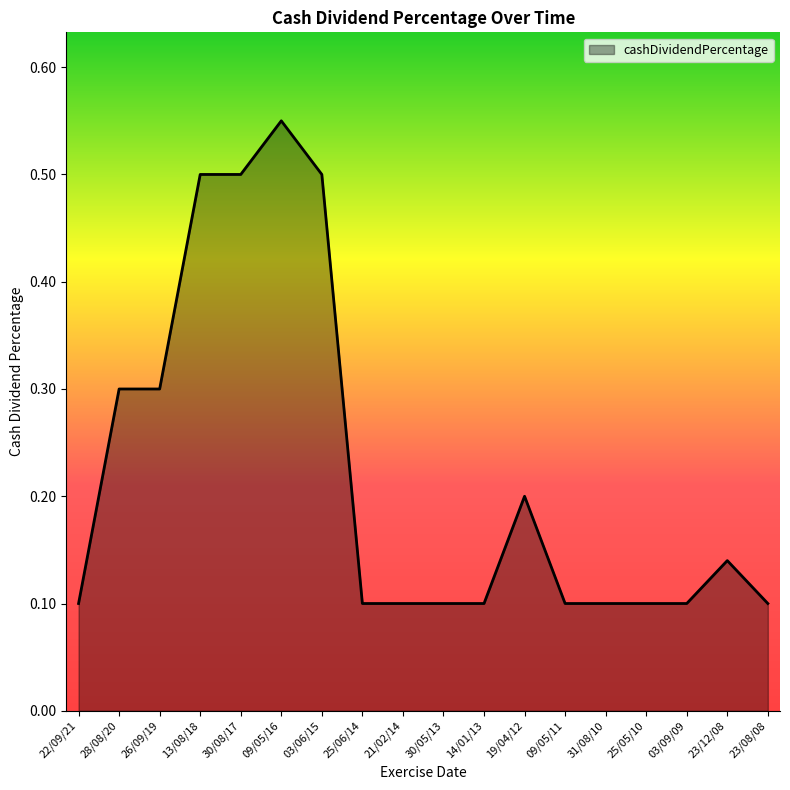

What position from the left is 09/05/11?

13